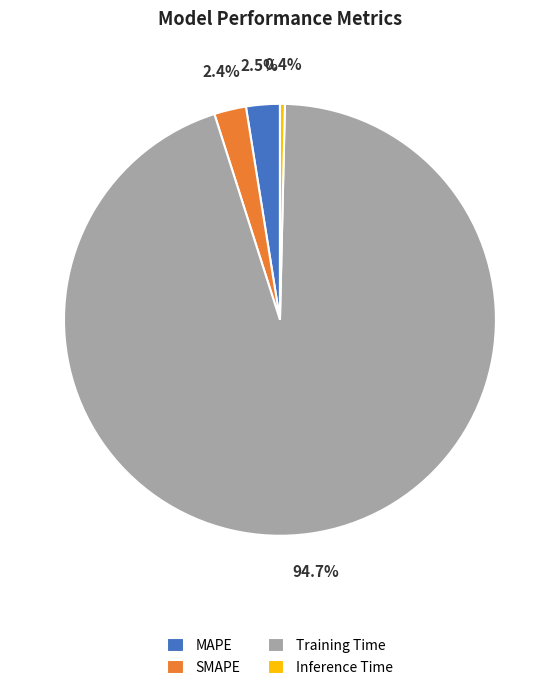

To the nearest percent, what percentage of the pie is Training Time?

95%